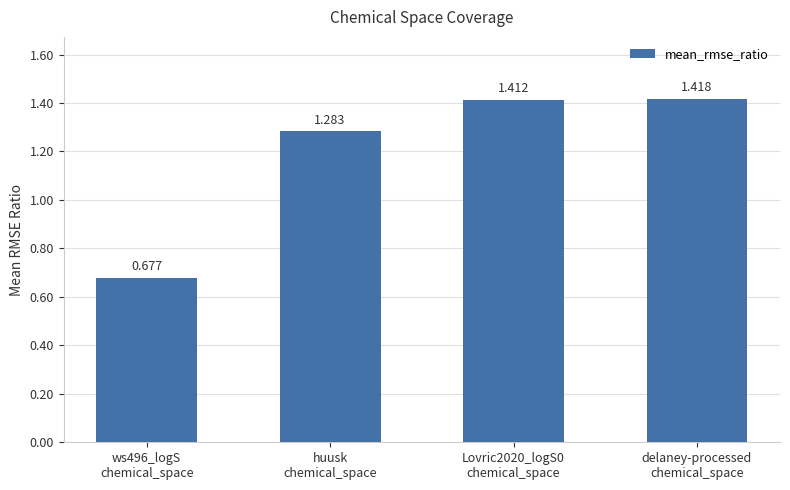

Is it true that the value at ws496_logS
chemical_space is 1.1?

False